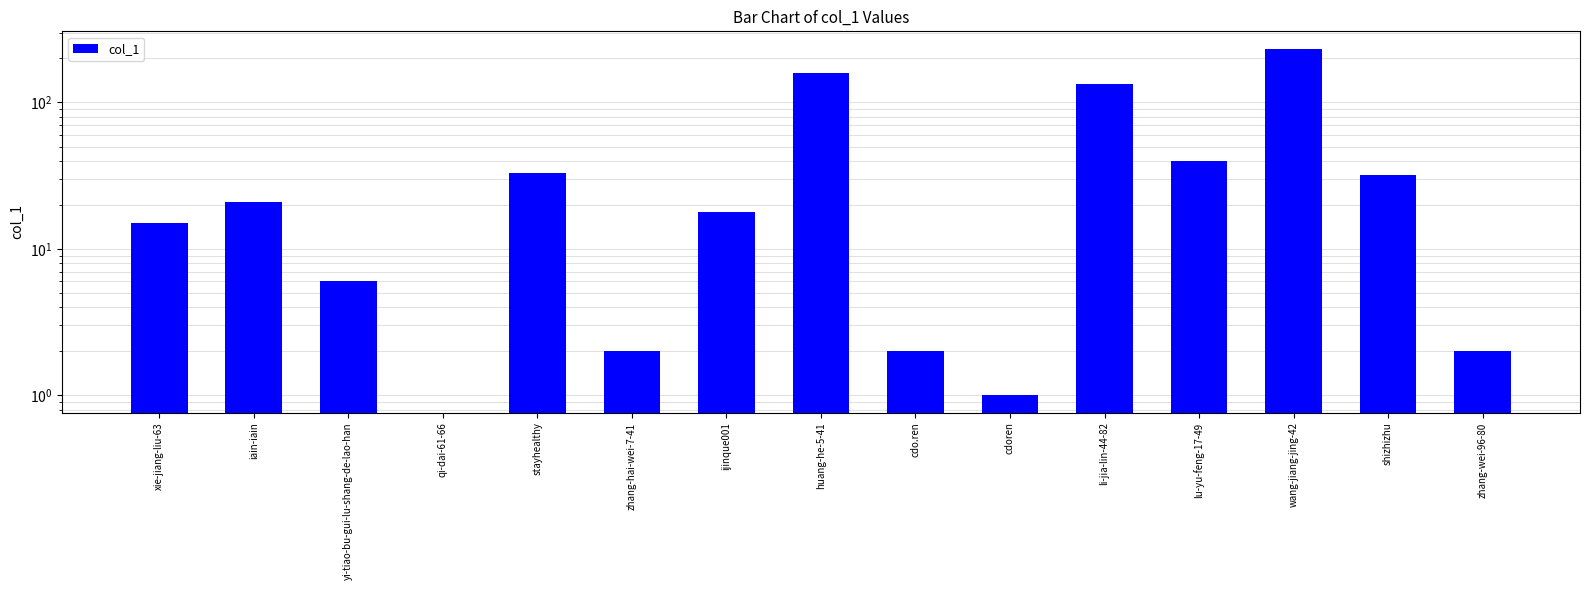

What is the ratio of the value at wang-jiang-jing-42 to the value at zhang-hai-wei-7-41?

116.5